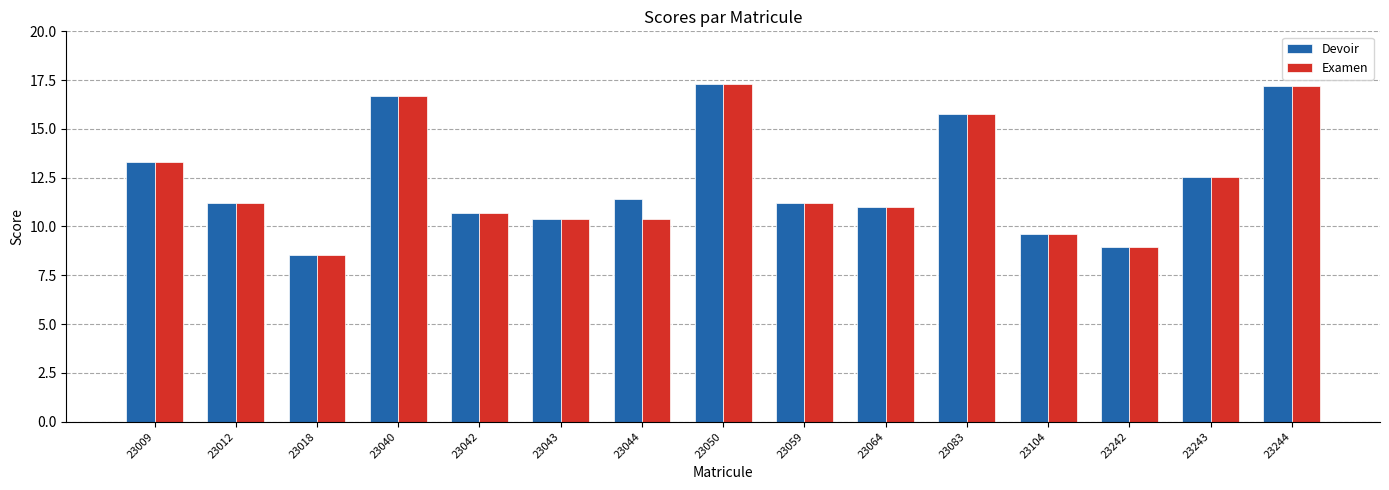

Reading left to right, what are all the values shown in this chart?

Devoir: 13.3	11.2	8.5	16.7	10.7	10.4	11.4	17.3	11.2	11.0	15.7	9.6	9.0	12.5	17.2
Examen: 13.3	11.2	8.5	16.7	10.7	10.4	10.4	17.3	11.2	11.0	15.7	9.6	9.0	12.5	17.2